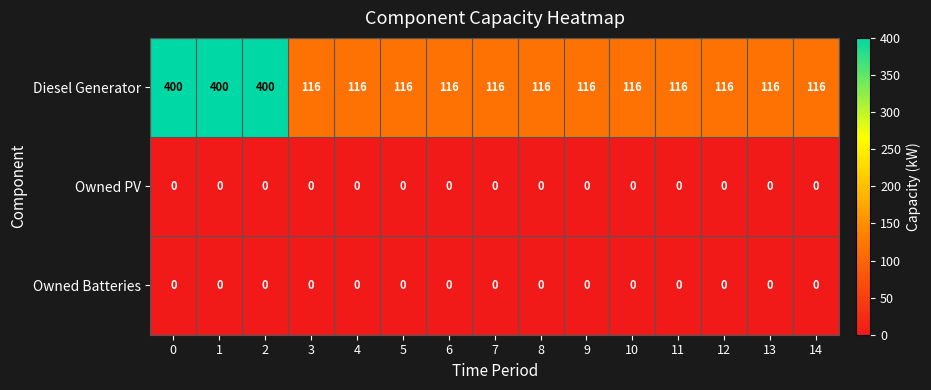

The Diesel Generator series shows 116 at 14. True or false?

True